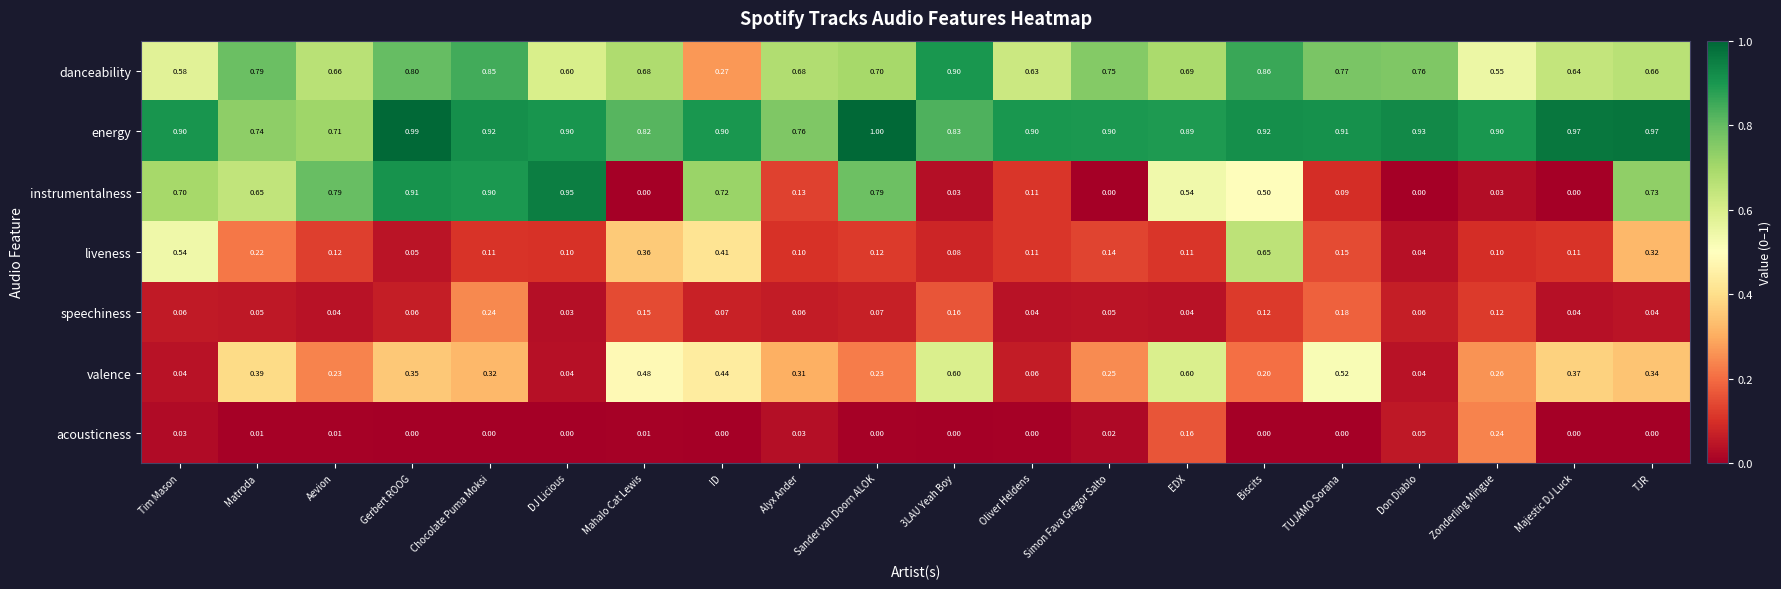

Which series changed the most between Chocolate Puma Moksi and 3LAU Yeah Boy?

instrumentalness